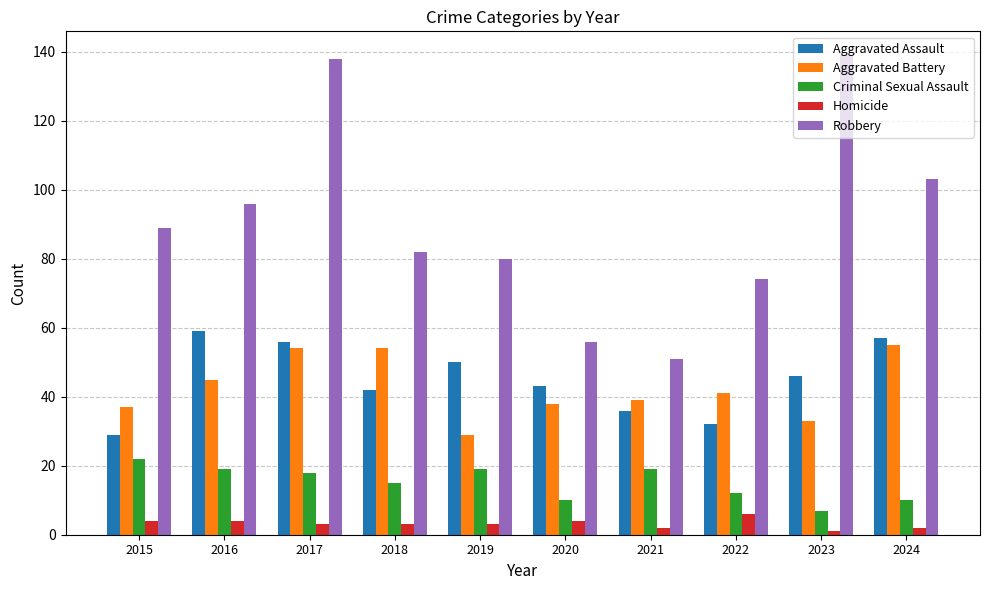

What is the difference between the highest and lowest values at 2015?

85